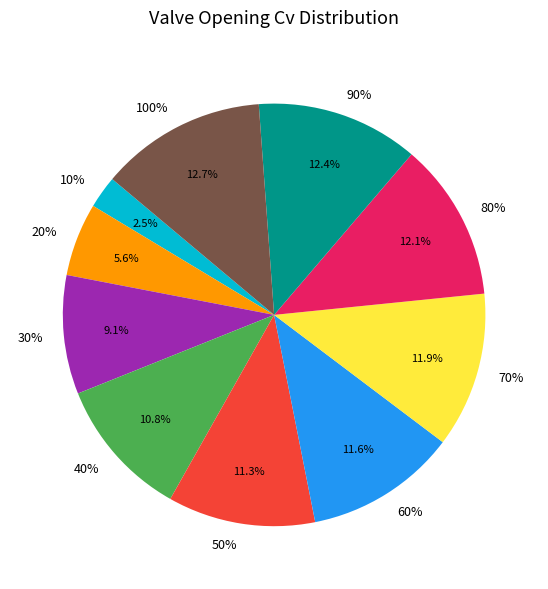

Is it true that 60% is 1% of the pie?

False